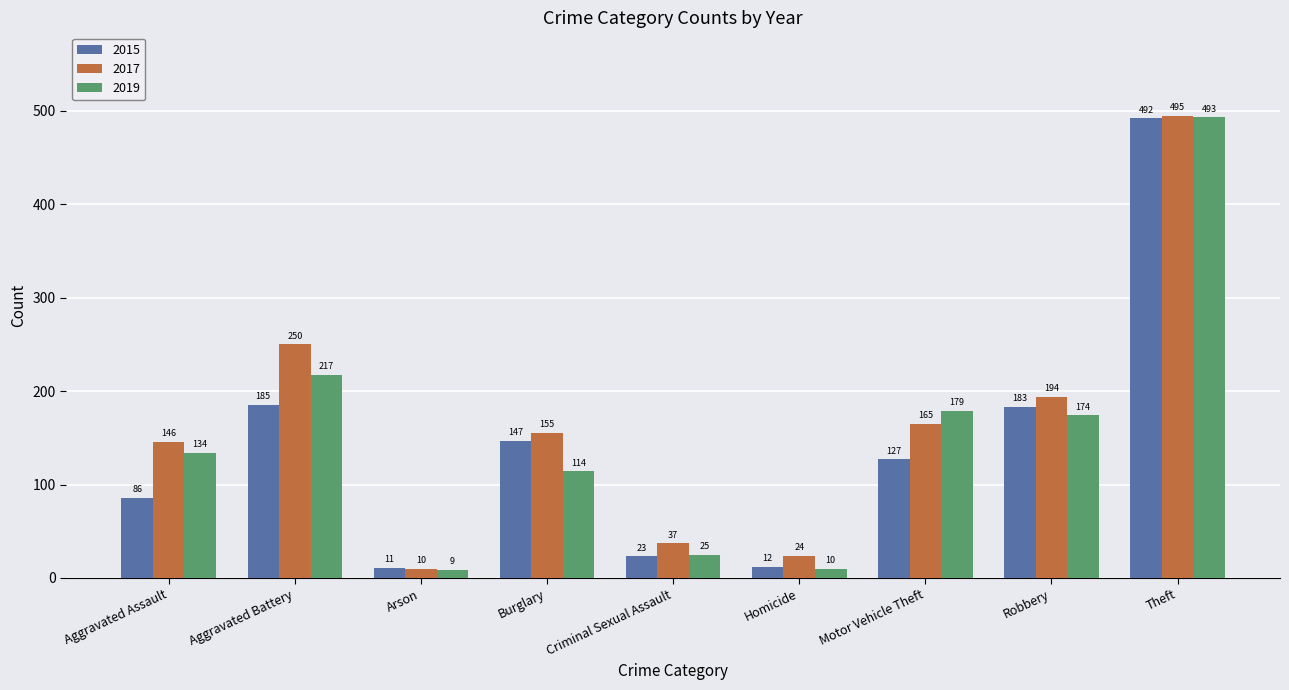

Which series has the largest total across all categories?

2017